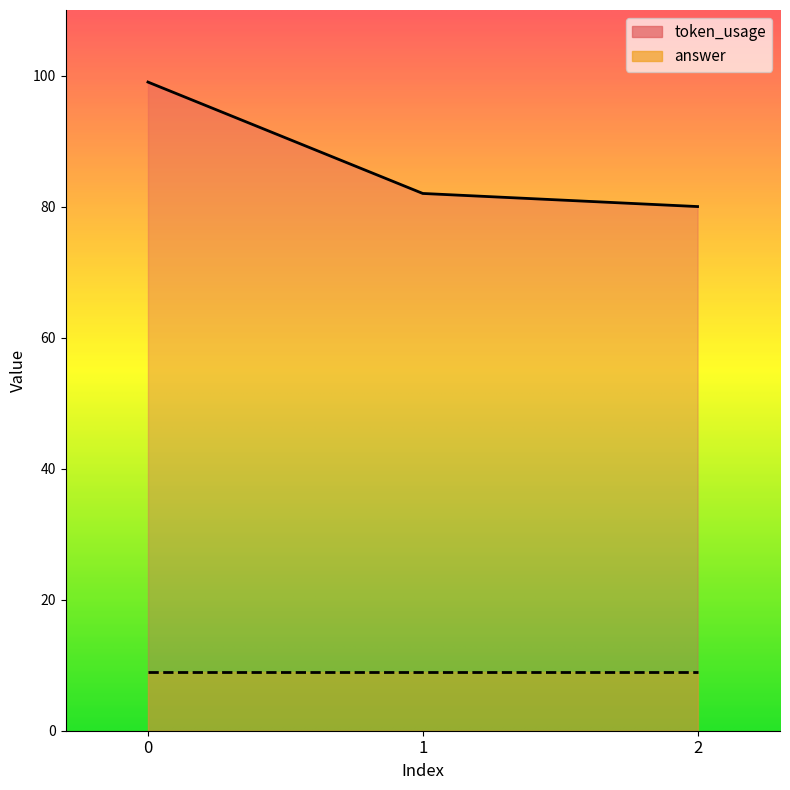

Reading left to right, extract all data points from this chart.

99	82	80